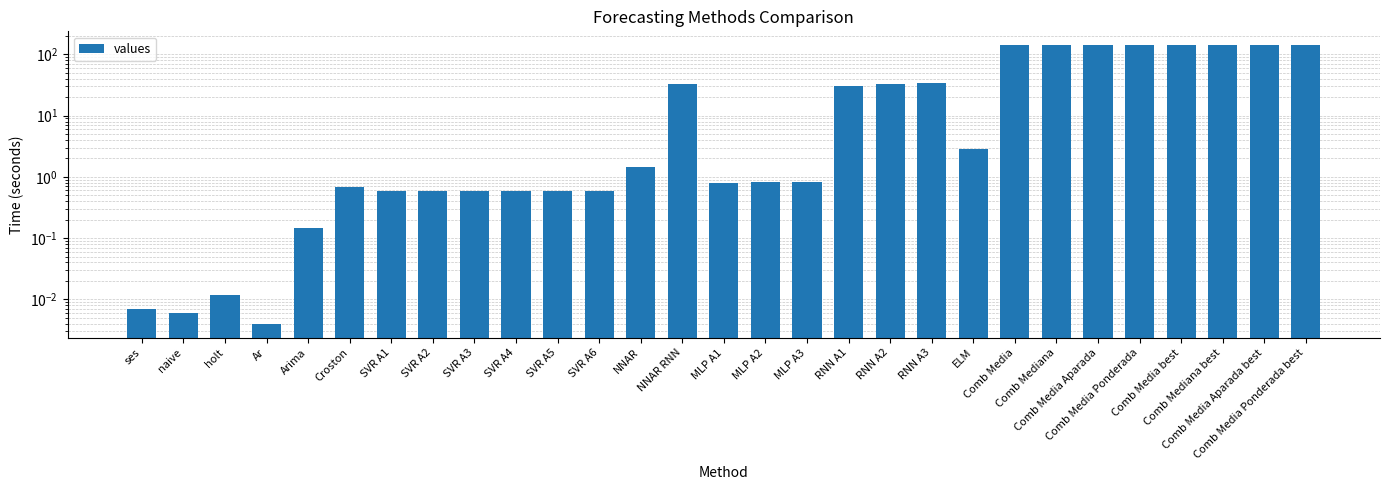

What is the difference between the maximum and minimum values?

140.4